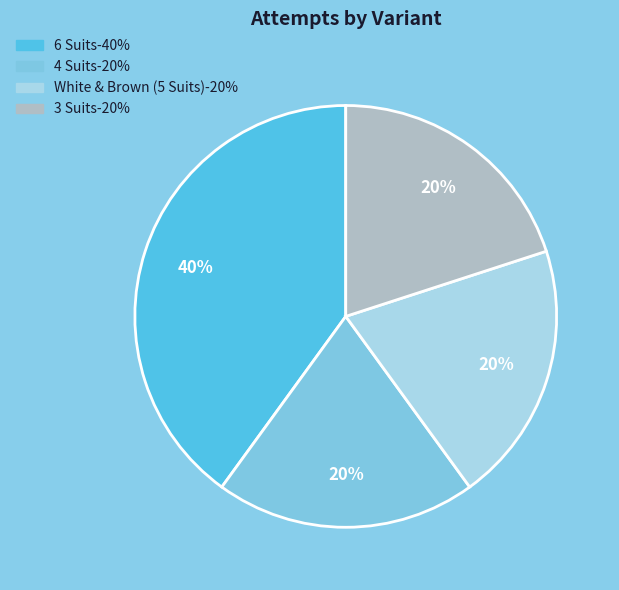

What percentage is the 4 Suits slice, to the nearest percent?

20%